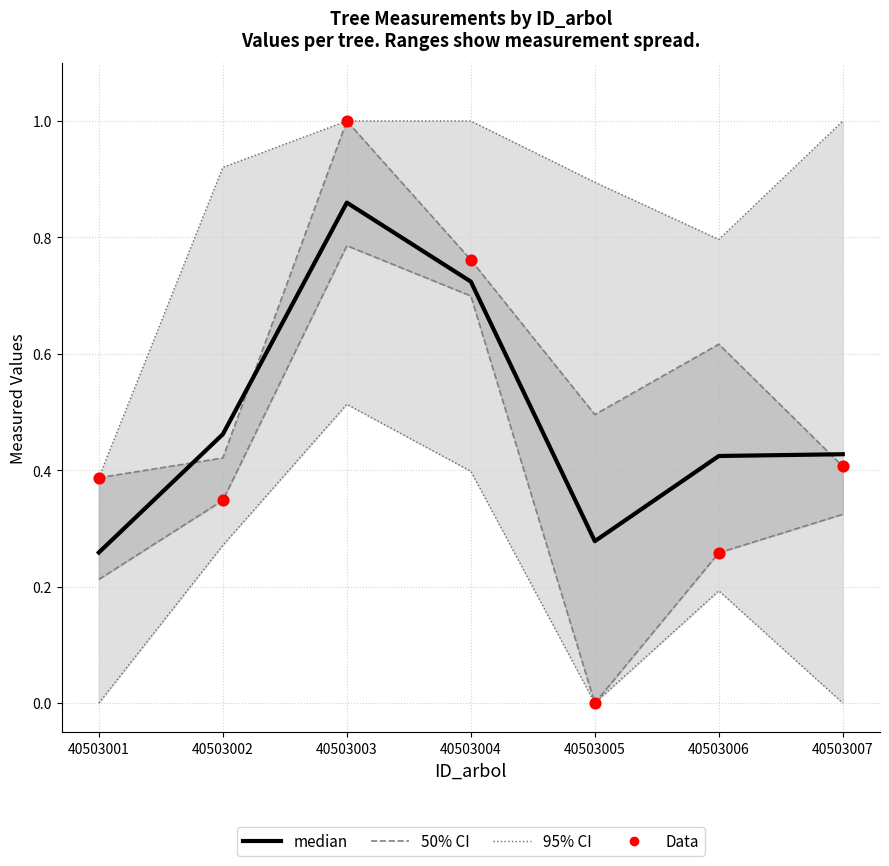

Which series has the largest Y range (max minus min)?

Data